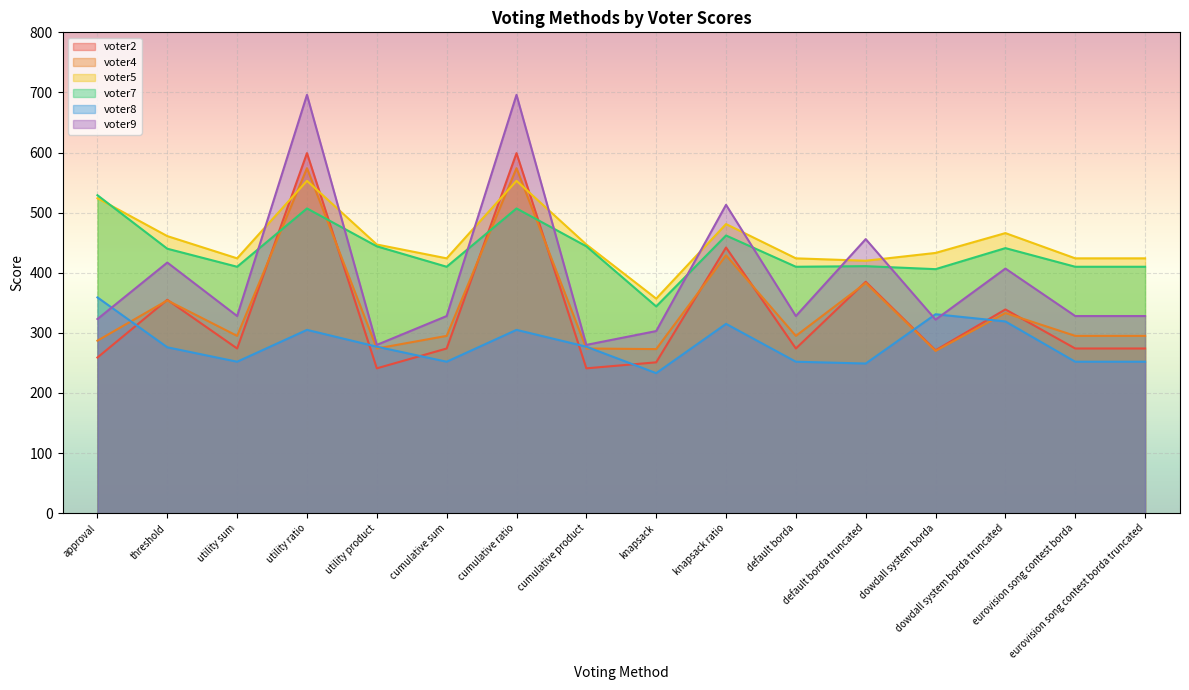

How many lines are shown in the chart?

6